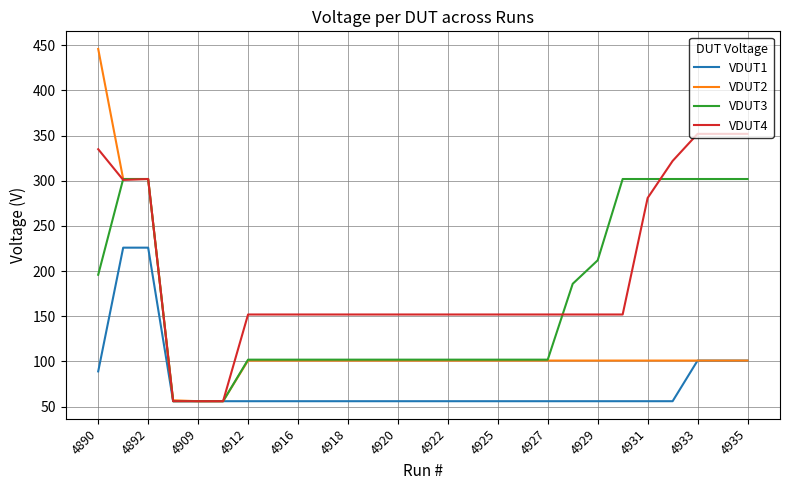

Which series has the largest range (max minus min)?

VDUT2